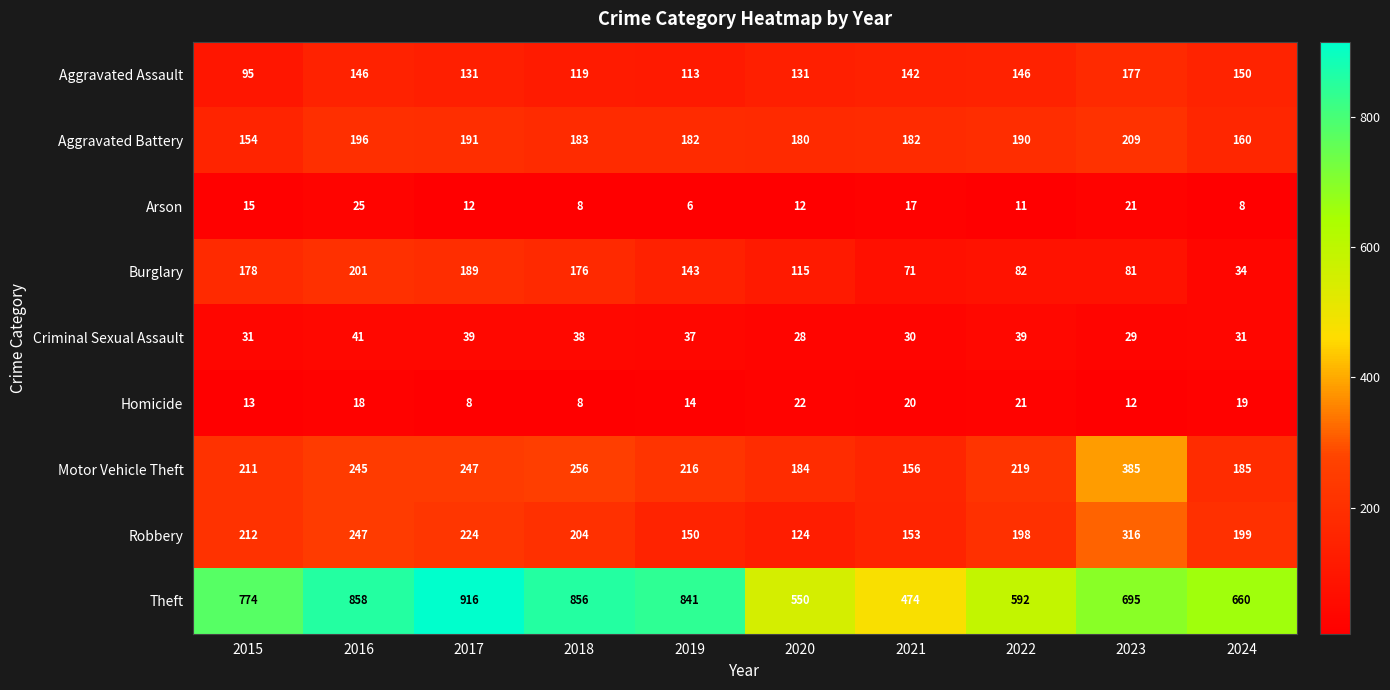

Which label corresponds to the largest value in the chart?

2017